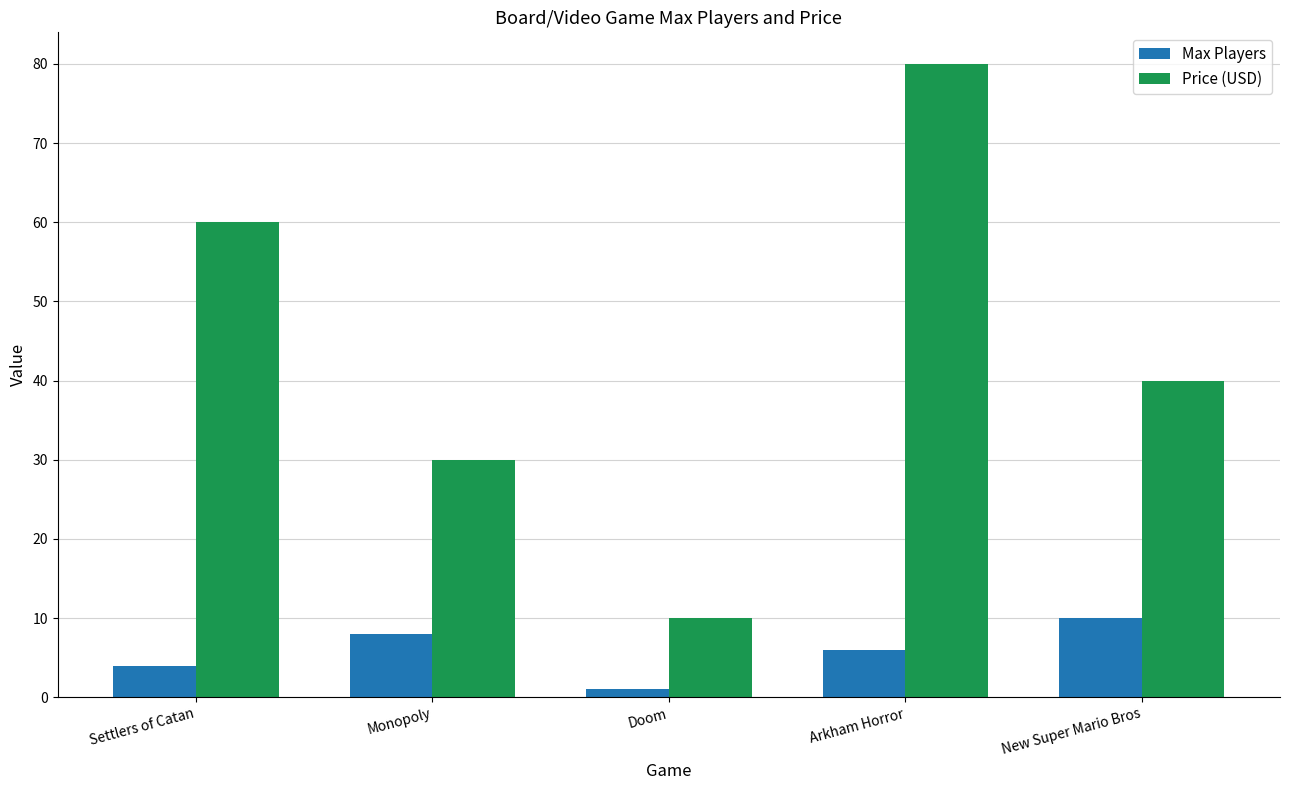

At Arkham Horror, list the series in order from largest to smallest.

Price (USD), Max Players